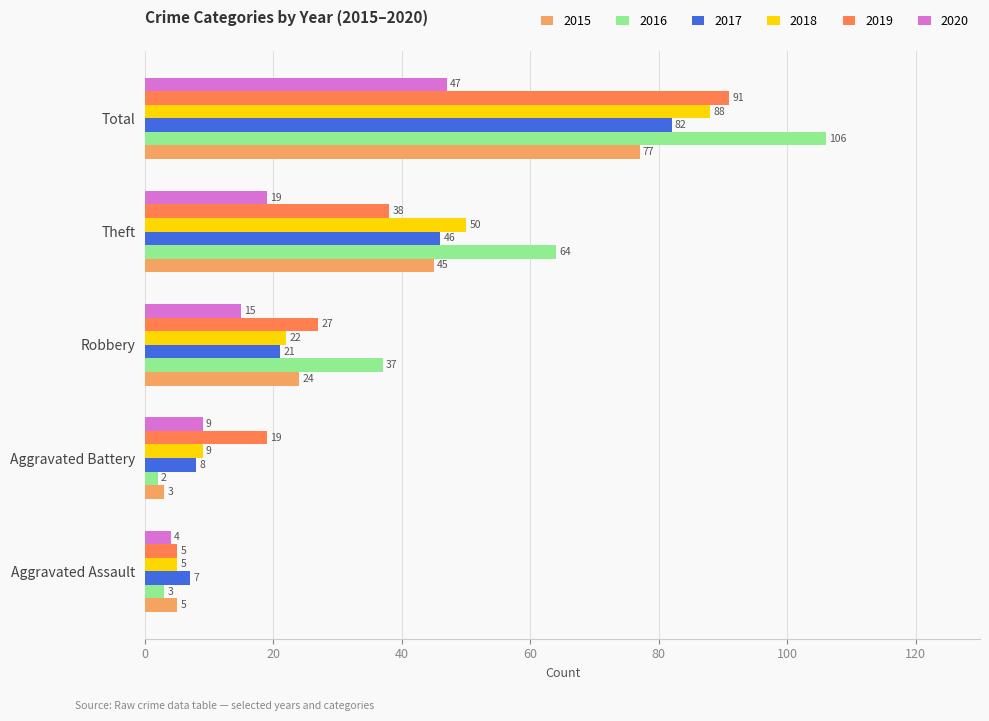

Is the value of 2020 at Aggravated Battery greater than the value of 2018 at Aggravated Assault?

Yes